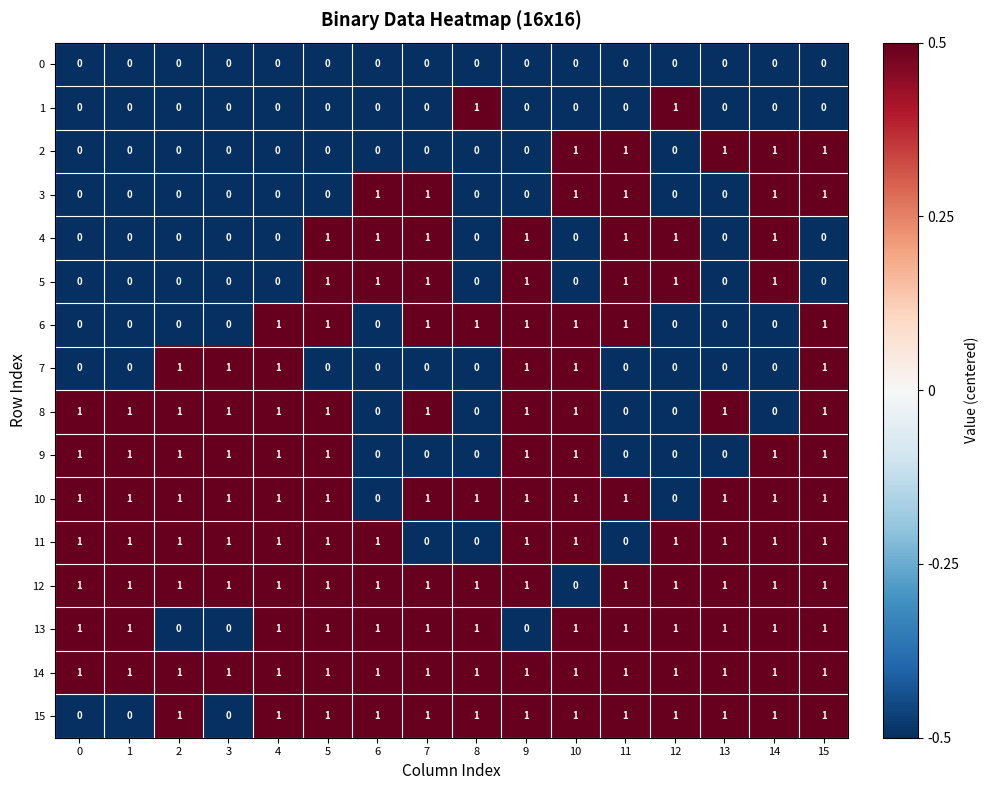

True or false: 7 has a value of 1 at 15.

True